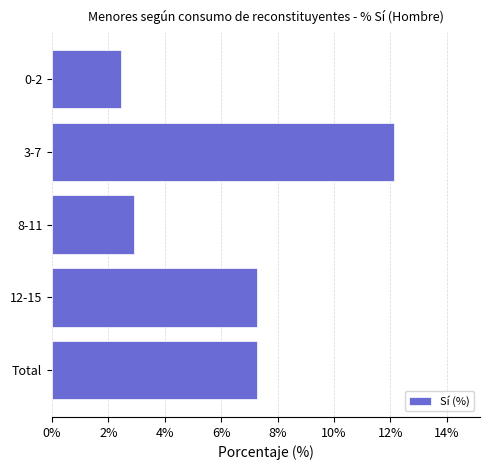

What is the difference between the maximum and minimum values?

9.7